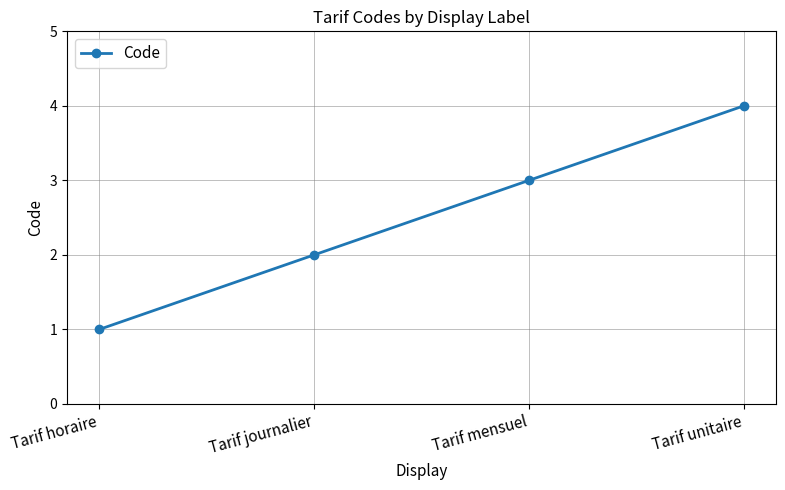

What is the sum of the values at Tarif journalier and Tarif horaire?

3